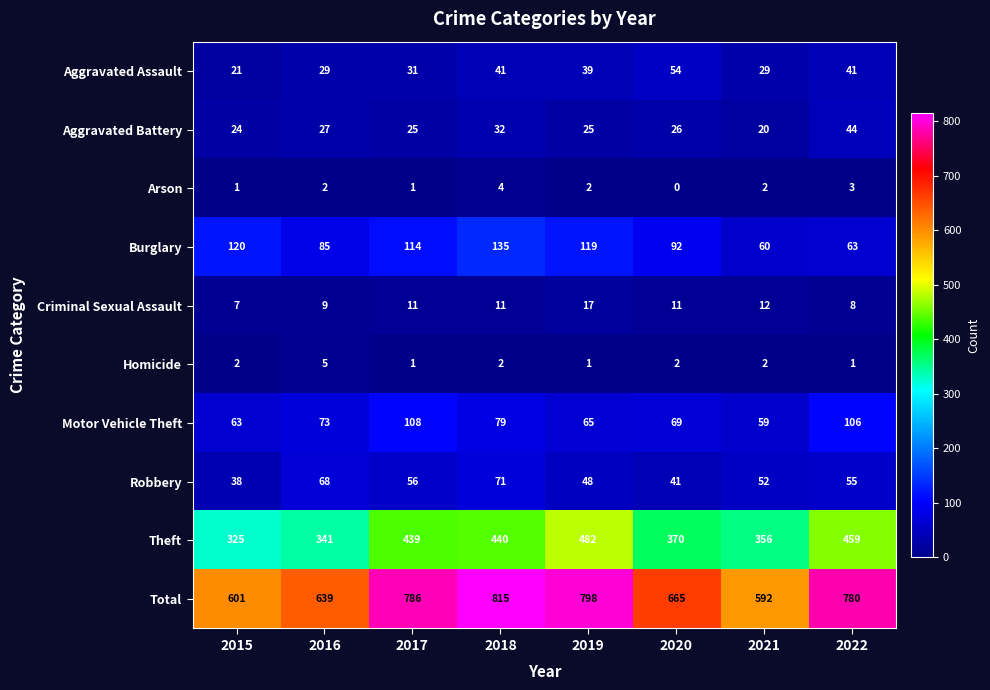

What is the average value of the Criminal Sexual Assault series?

11